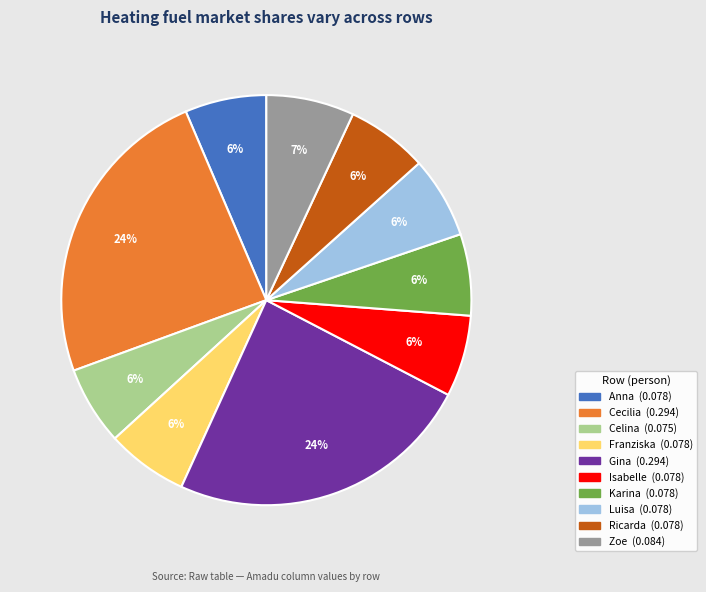

How many slices are in this pie chart?

10